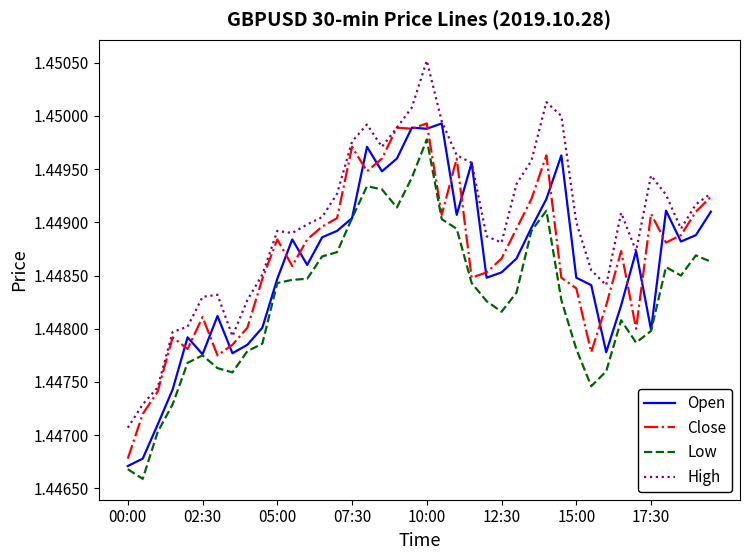

Which series has the largest range (max minus min)?

High